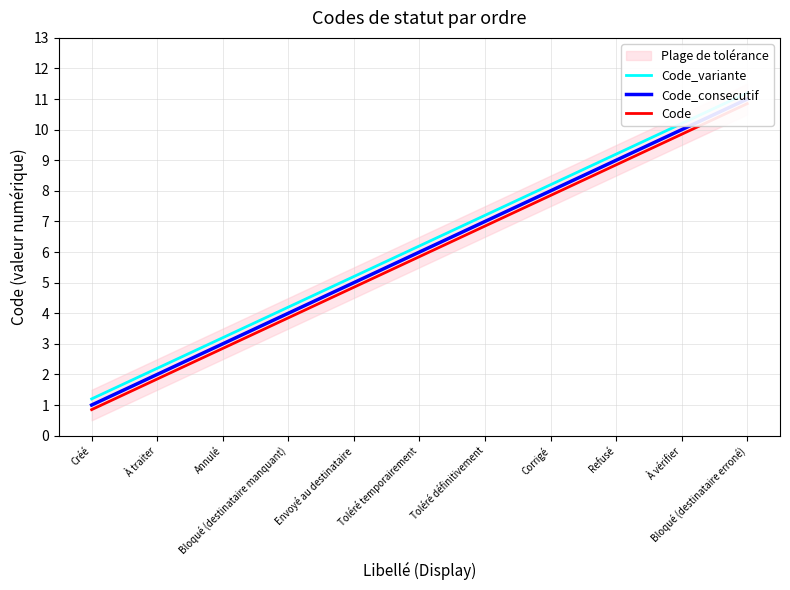

True or false: Code_consecutif and Code_variante cross at least once.

False